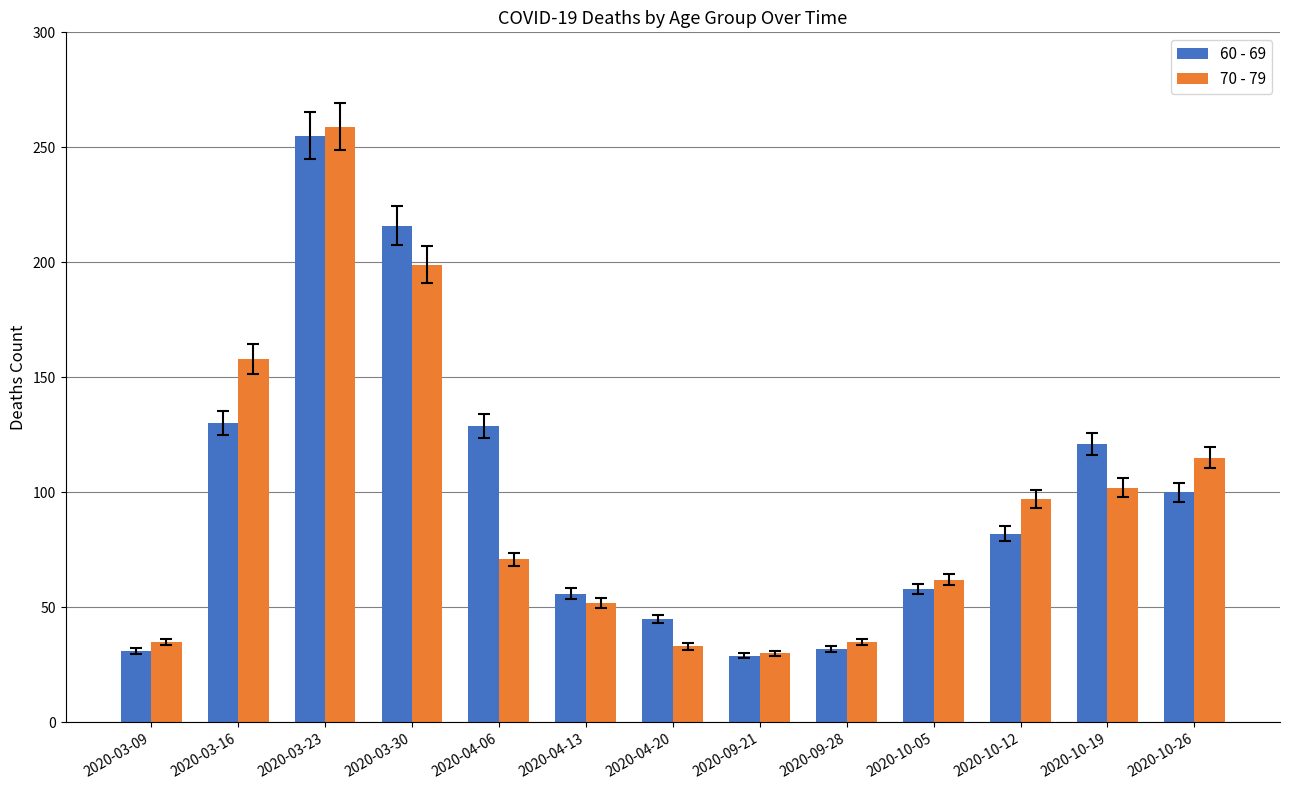

What is the label of the 13th bar from the right?

2020-03-09